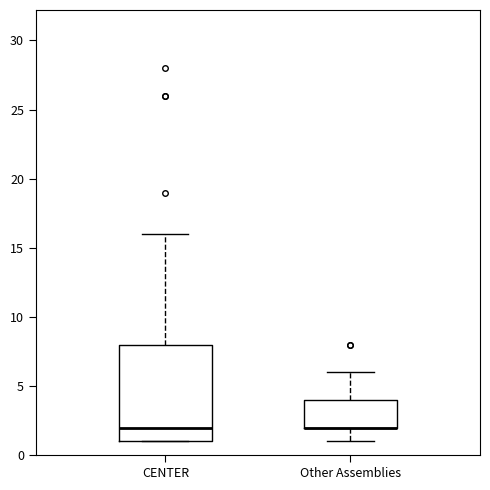

Reading left to right, read every box against the y-axis: the position of its median line, the range the box covers, and the ends of its whiskers. The values are not printed on the chart, so give them approximately, as read against the axis.

CENTER: median 2, box 1 to 8, whiskers 1 to 16
Other Assemblies: median 2 (drawn on the box's lower edge), box 2 to 4, whiskers 1 to 6